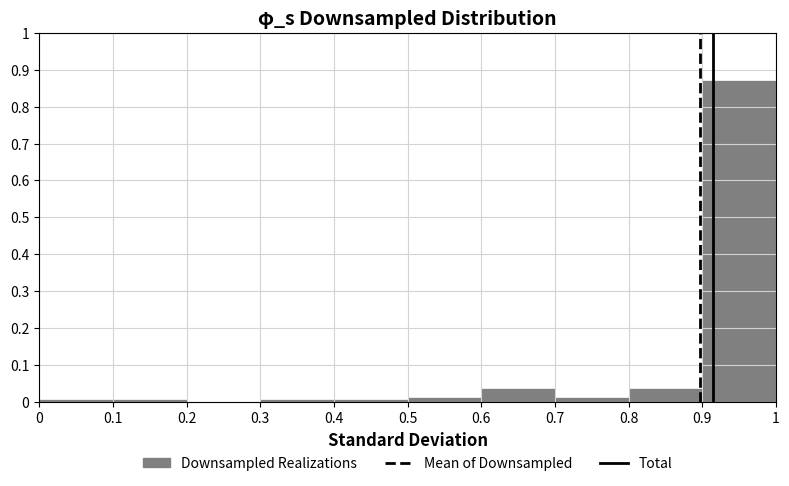

How tall is the bar that spans 0.9 to 1 on the x-axis? The values are not printed on the chart, so give them approximately, as read against the axis.

0.87